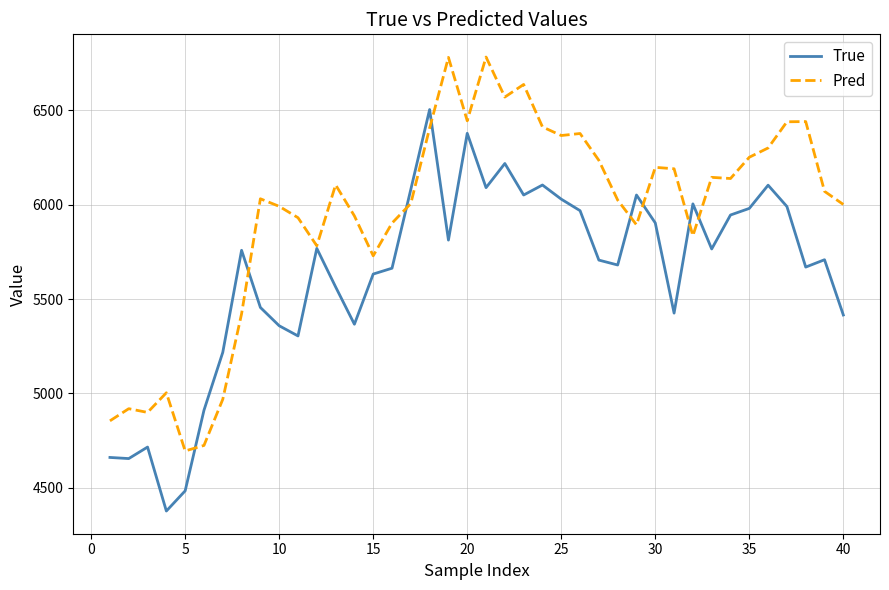

What is the smallest value displayed?

4377.0